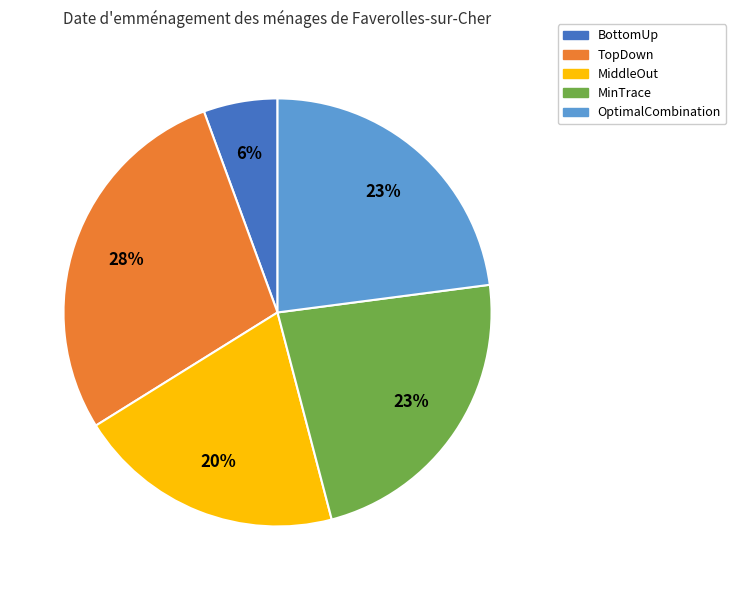

How many slices are in this pie chart?

5